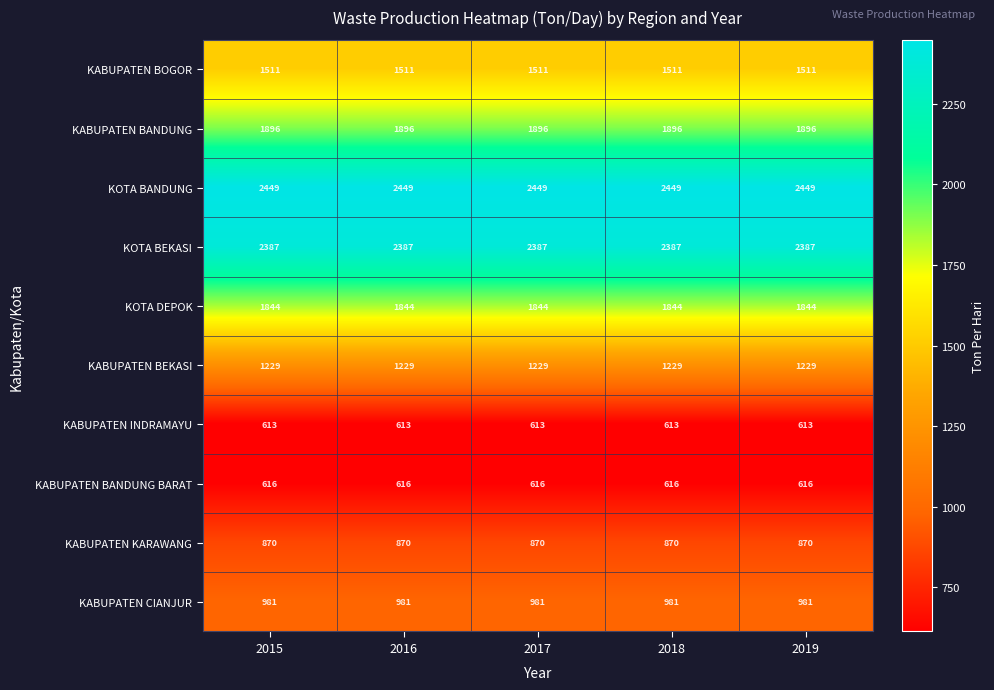

The value of KABUPATEN INDRAMAYU at 2015 is 613. True or false?

True